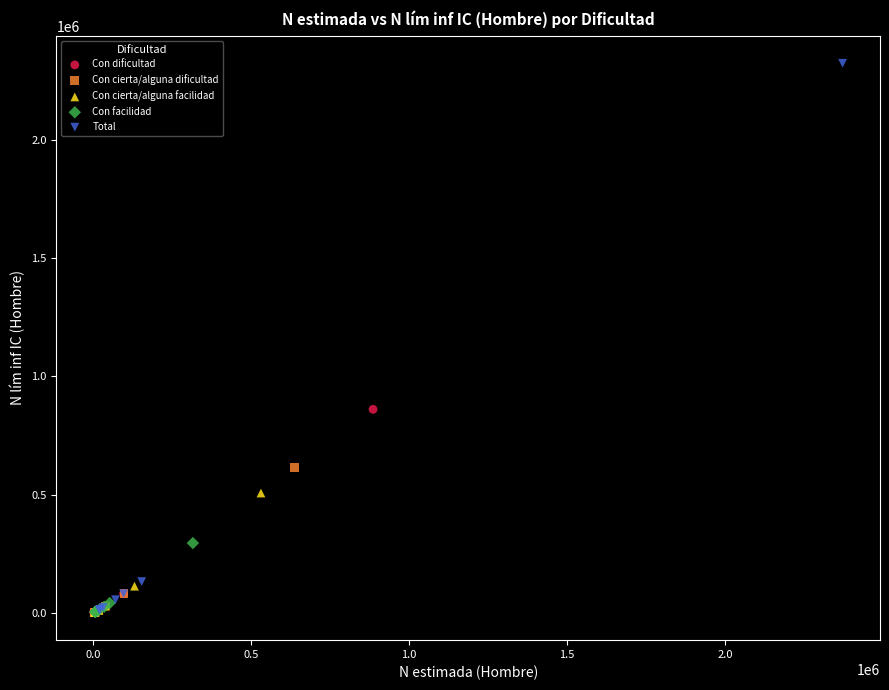

Which series contains the highest Y value?

Total